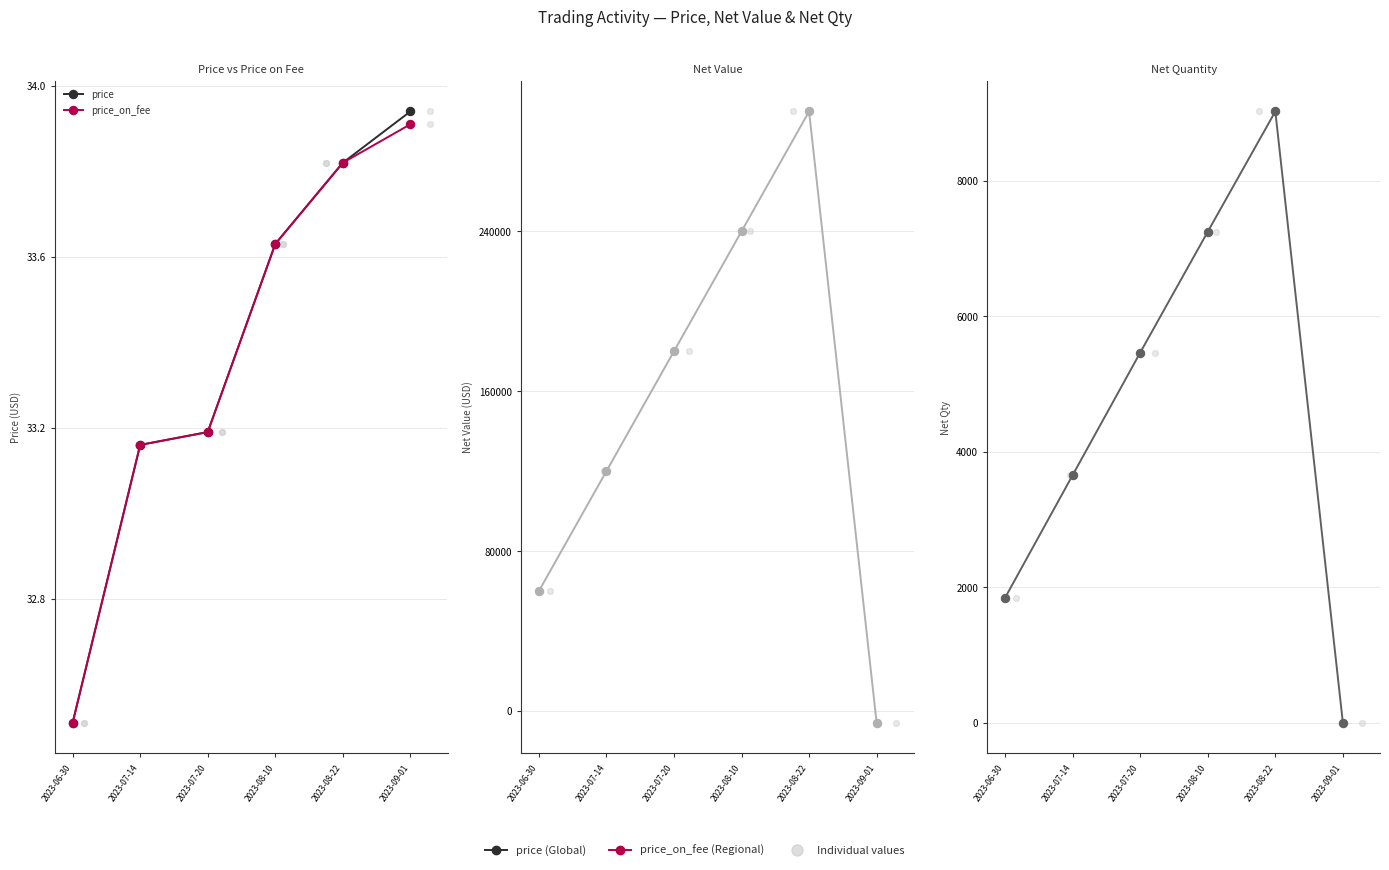

Which series has the largest Y range (max minus min)?

net_value